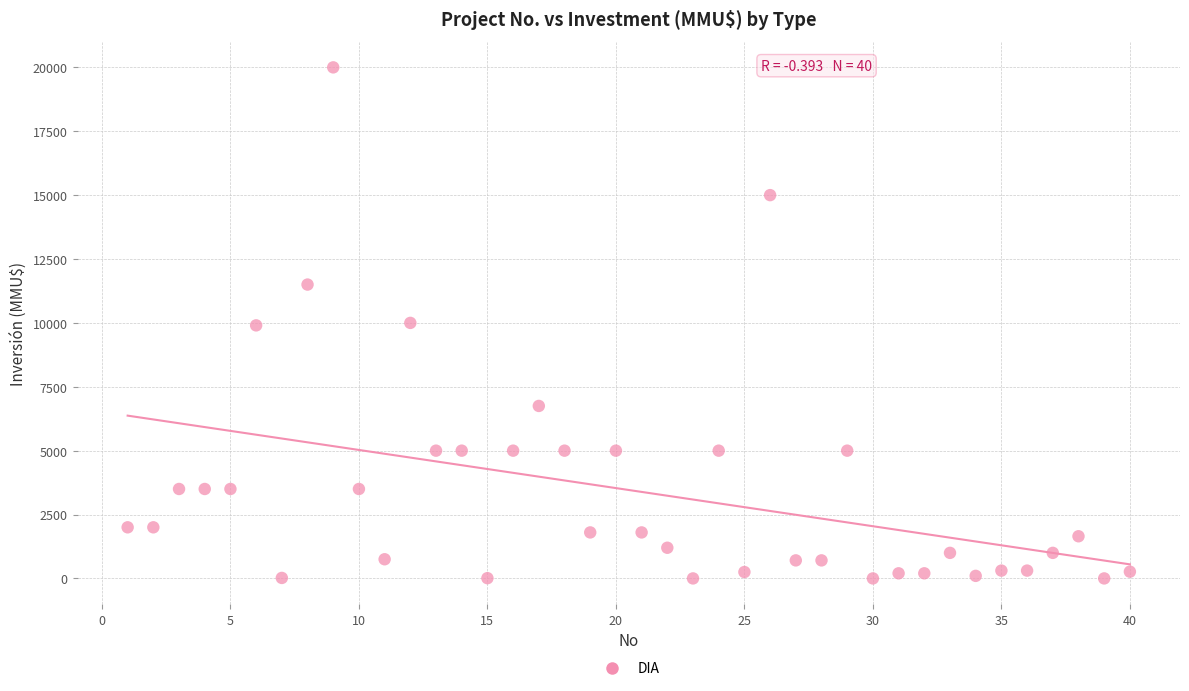

What is the range of Y values (max minus min)?

20000